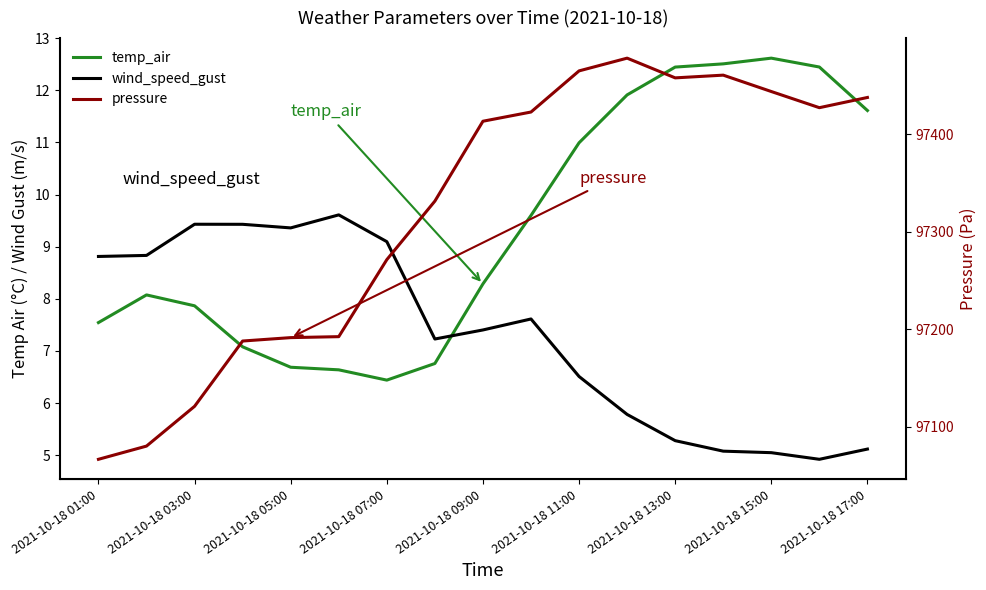

Between 11 and 13, which is larger?

13